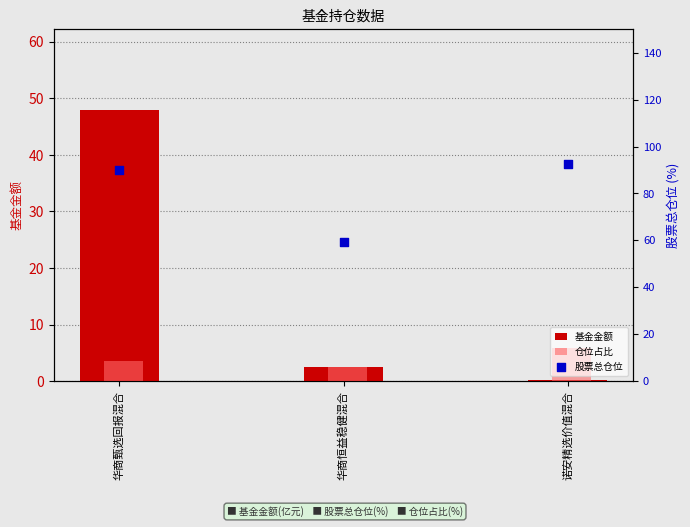

At how many categories does at least one series exceed 28?

3